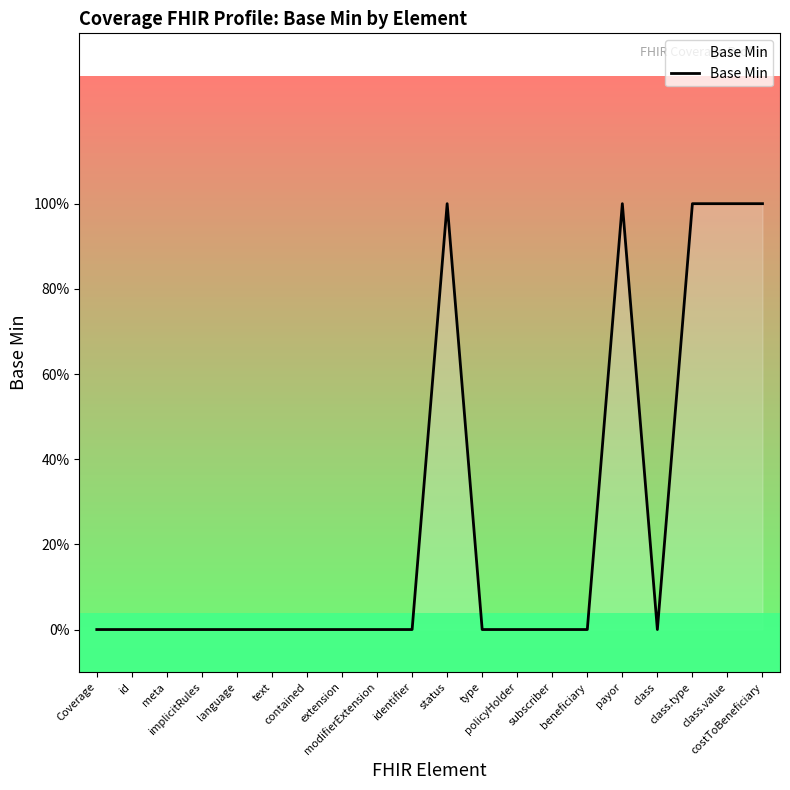

What is the greatest value displayed?

1